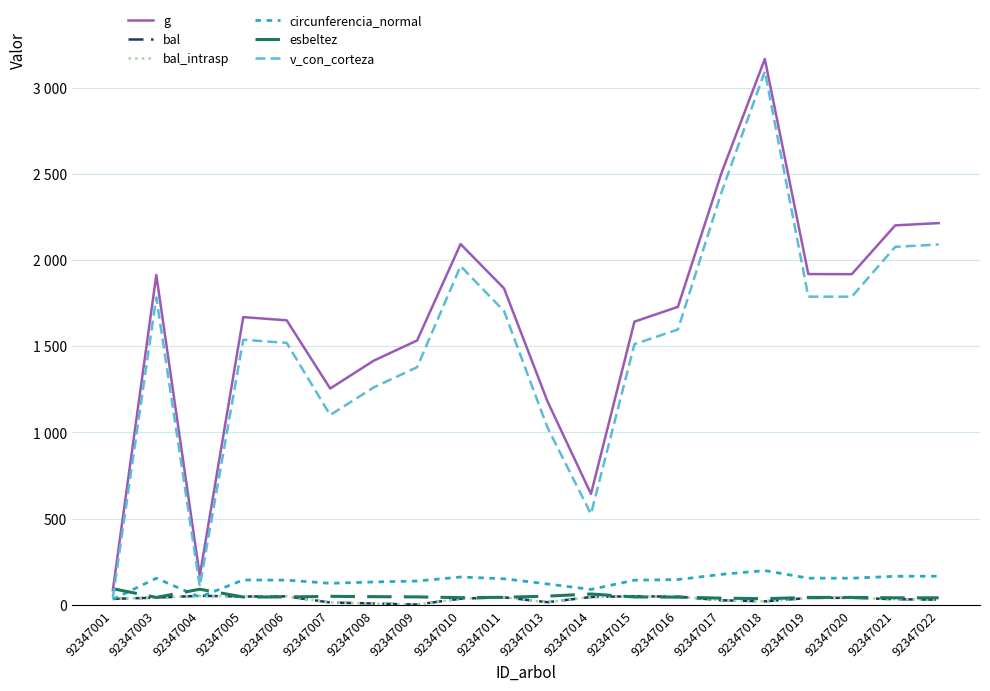

Which label corresponds to the smallest value in the chart?

92347009